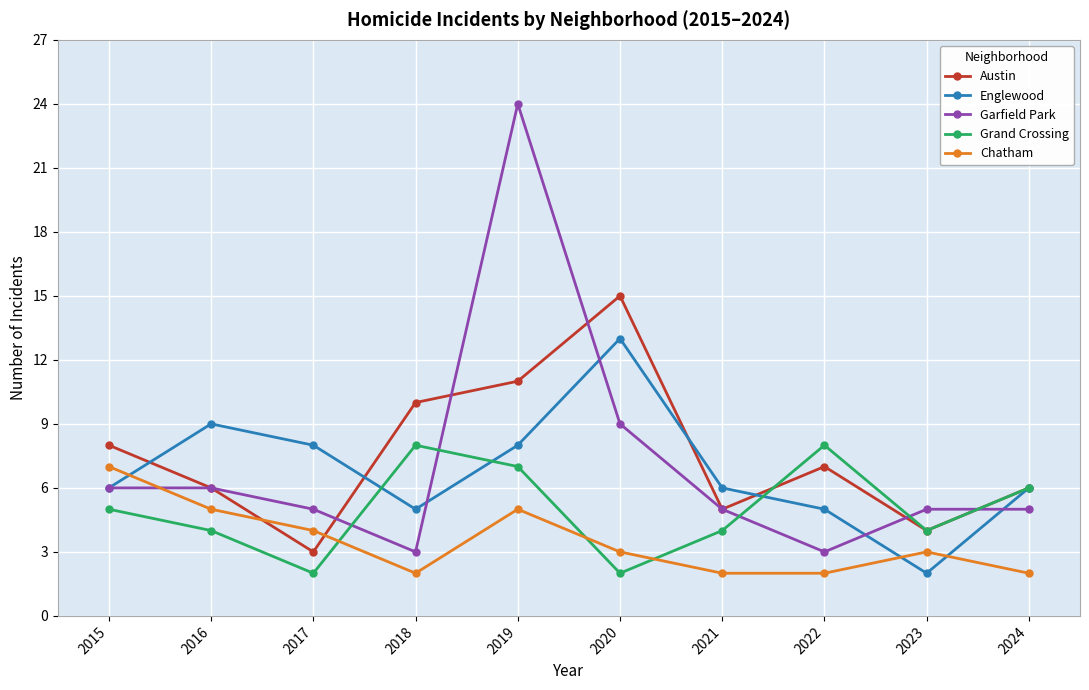

Which series ends up on top after the final intersection of Englewood and Chatham?

Englewood